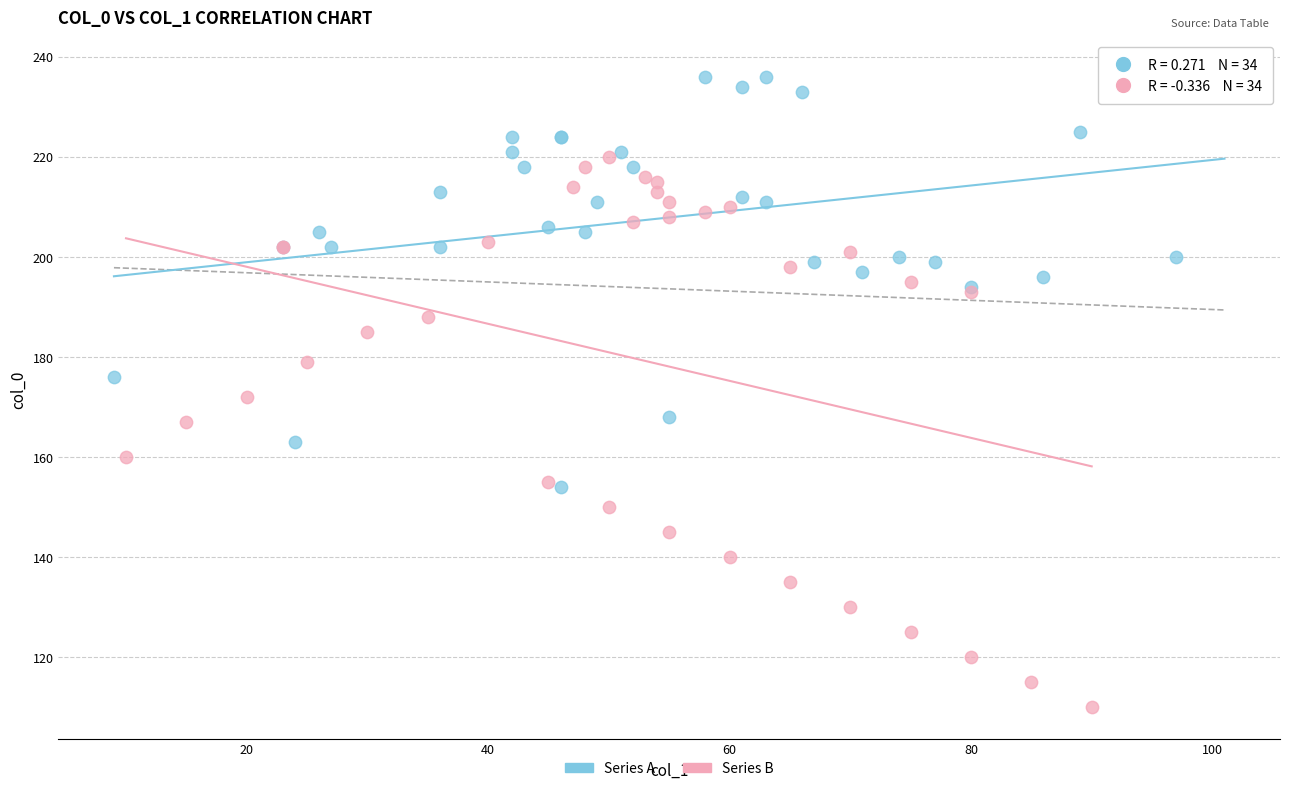

Which series reaches the minimum Y coordinate?

Series B